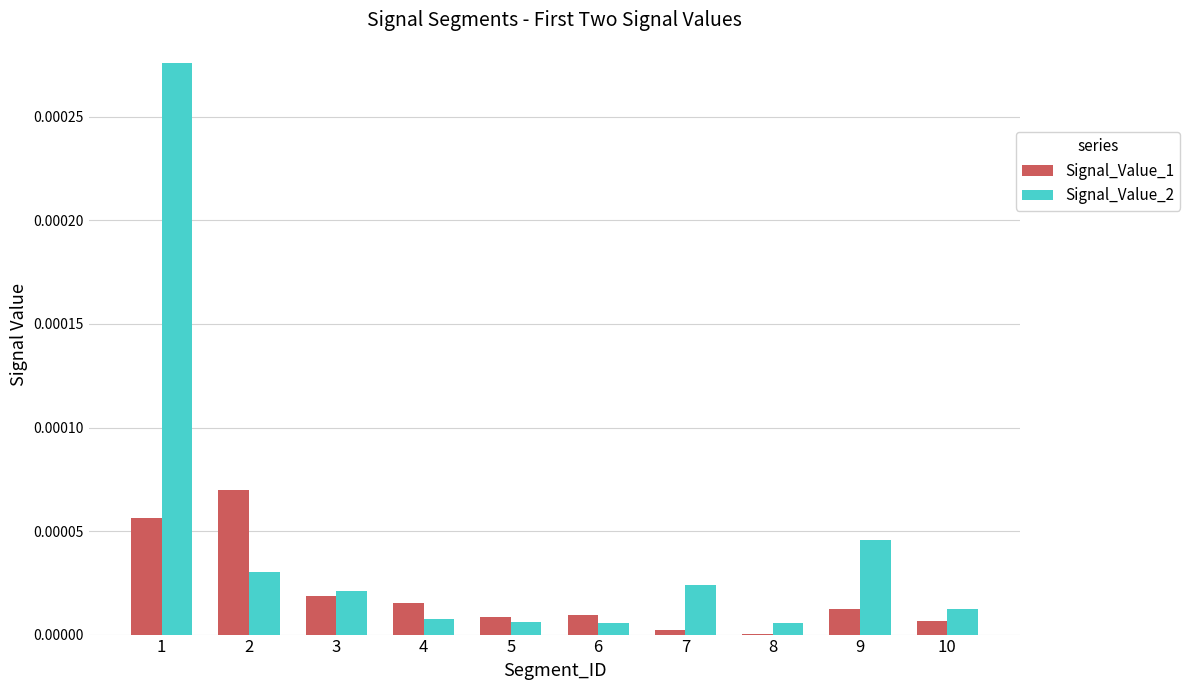

Are the bars horizontal?

No